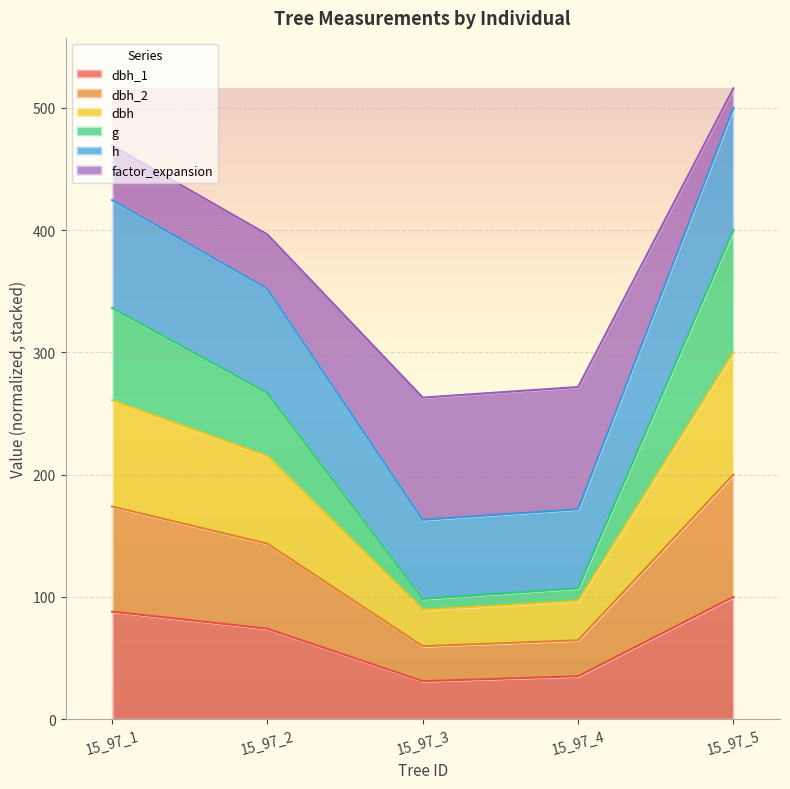

What is the difference between the maximum and minimum values in the dbh_1 series?

68.9